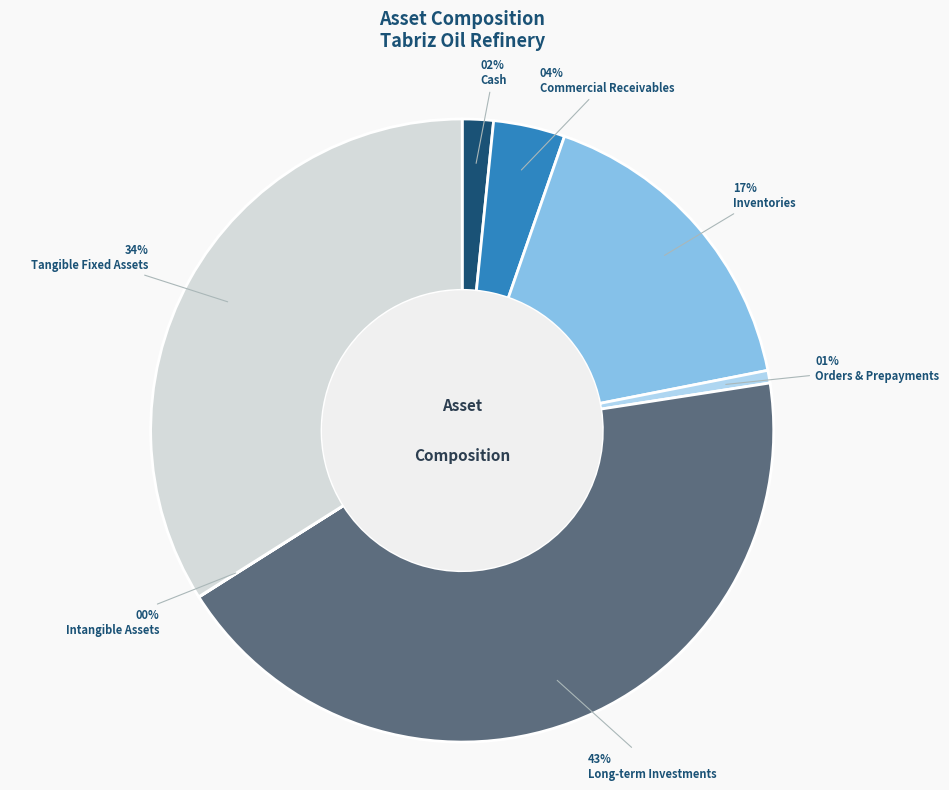

The Inventories slice represents 17% of the pie. True or false?

True